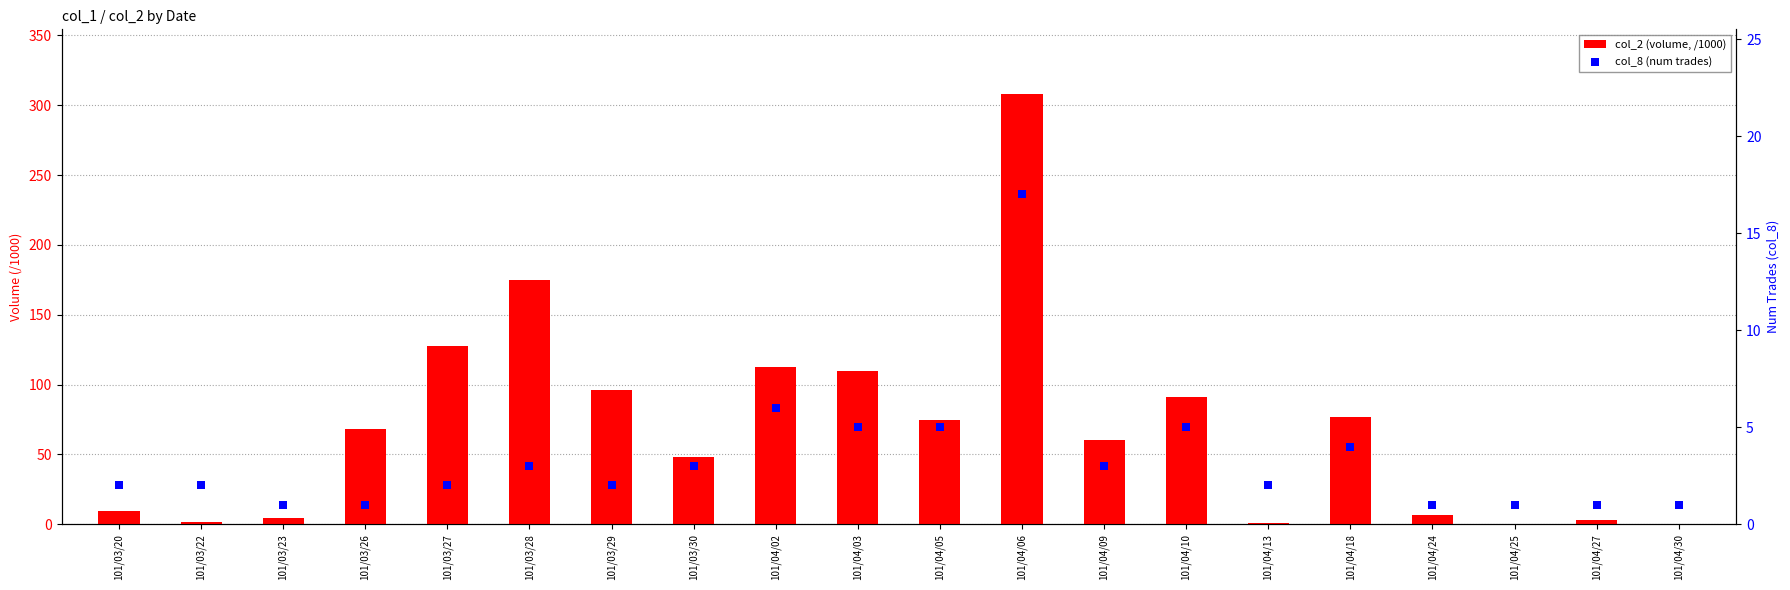

Which series contains the lowest Y value?

col_2 (volume, /1000)